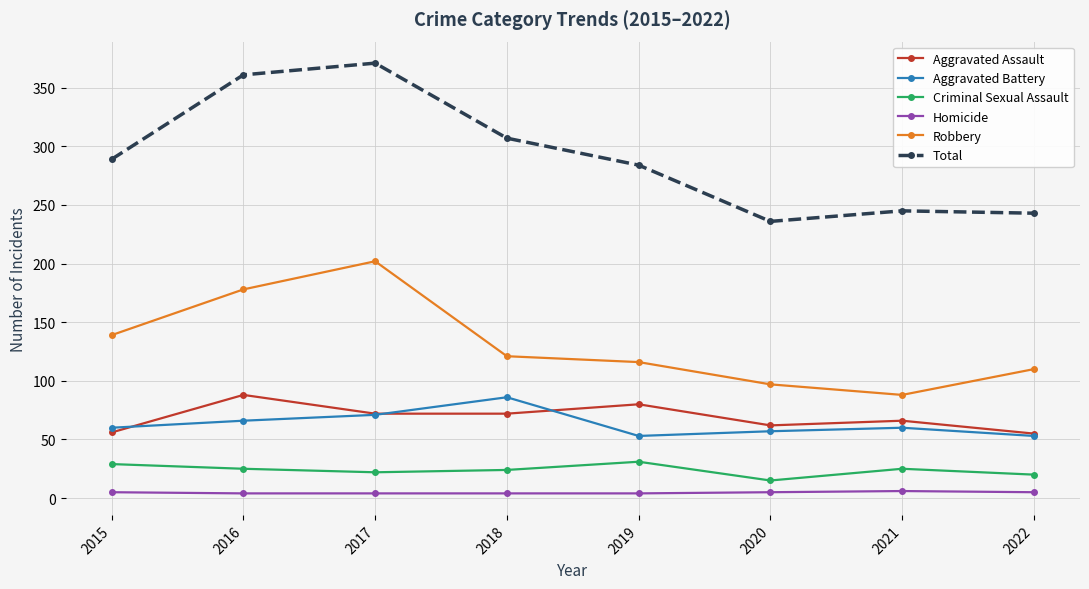

What are all the series names shown in the legend?

Aggravated Assault, Aggravated Battery, Criminal Sexual Assault, Homicide, Robbery, Total